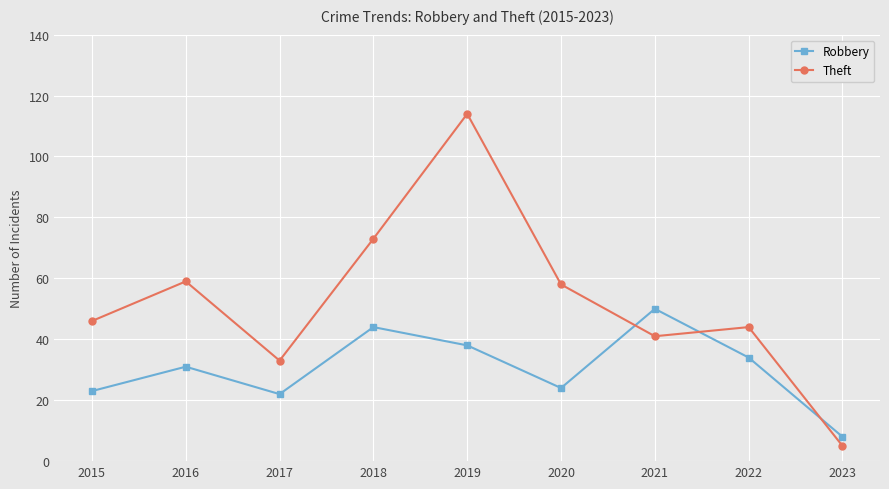

List the series in order of their overall mean, lowest first.

Robbery, Theft